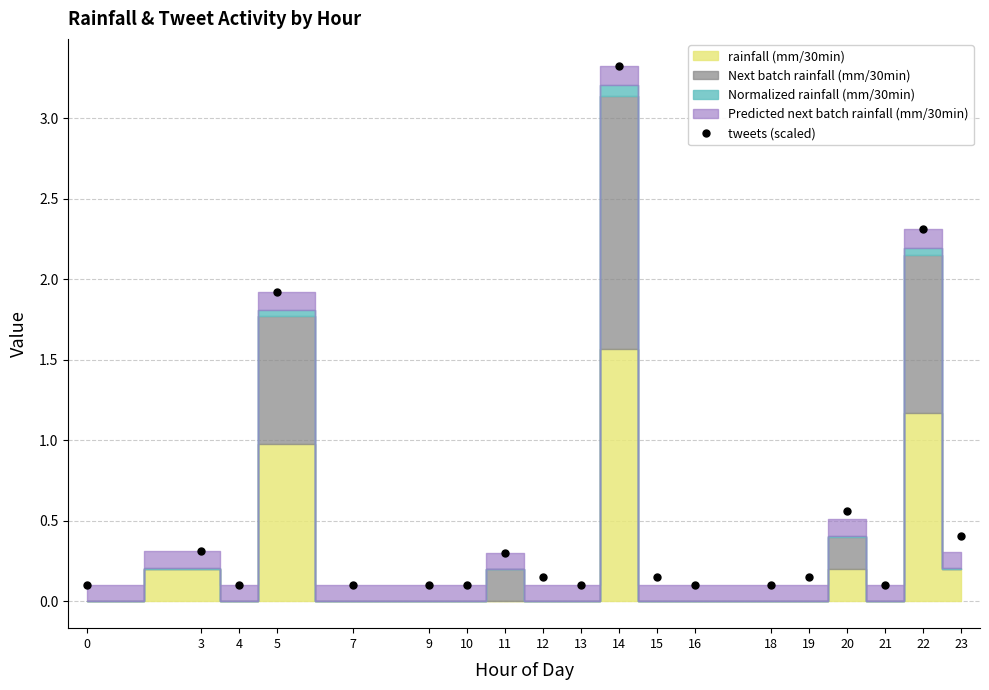

Is it true that the value at 9 is 0.1?

True